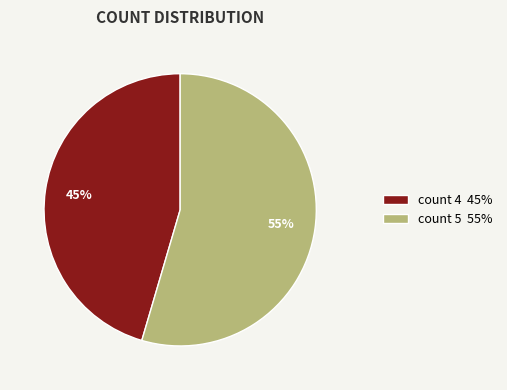

Which category accounts for the majority?

count 5 55%